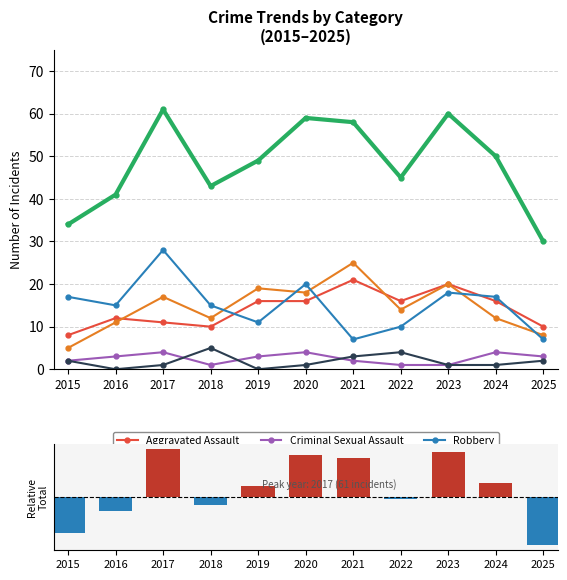

Which series has the largest range (max minus min)?

Total